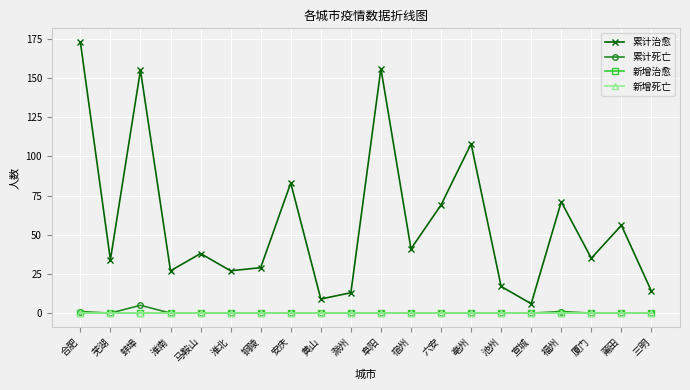

True or false: 新增治愈 has a value of 0 at 莆田.

True